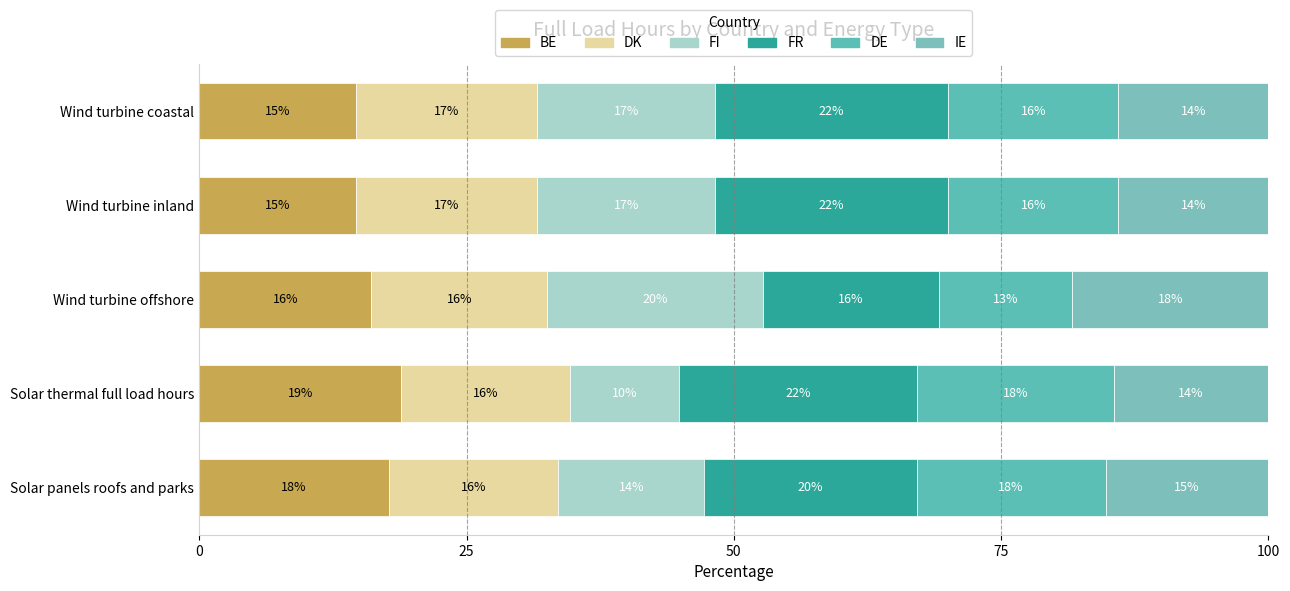

Count the number of categories in the chart.

5